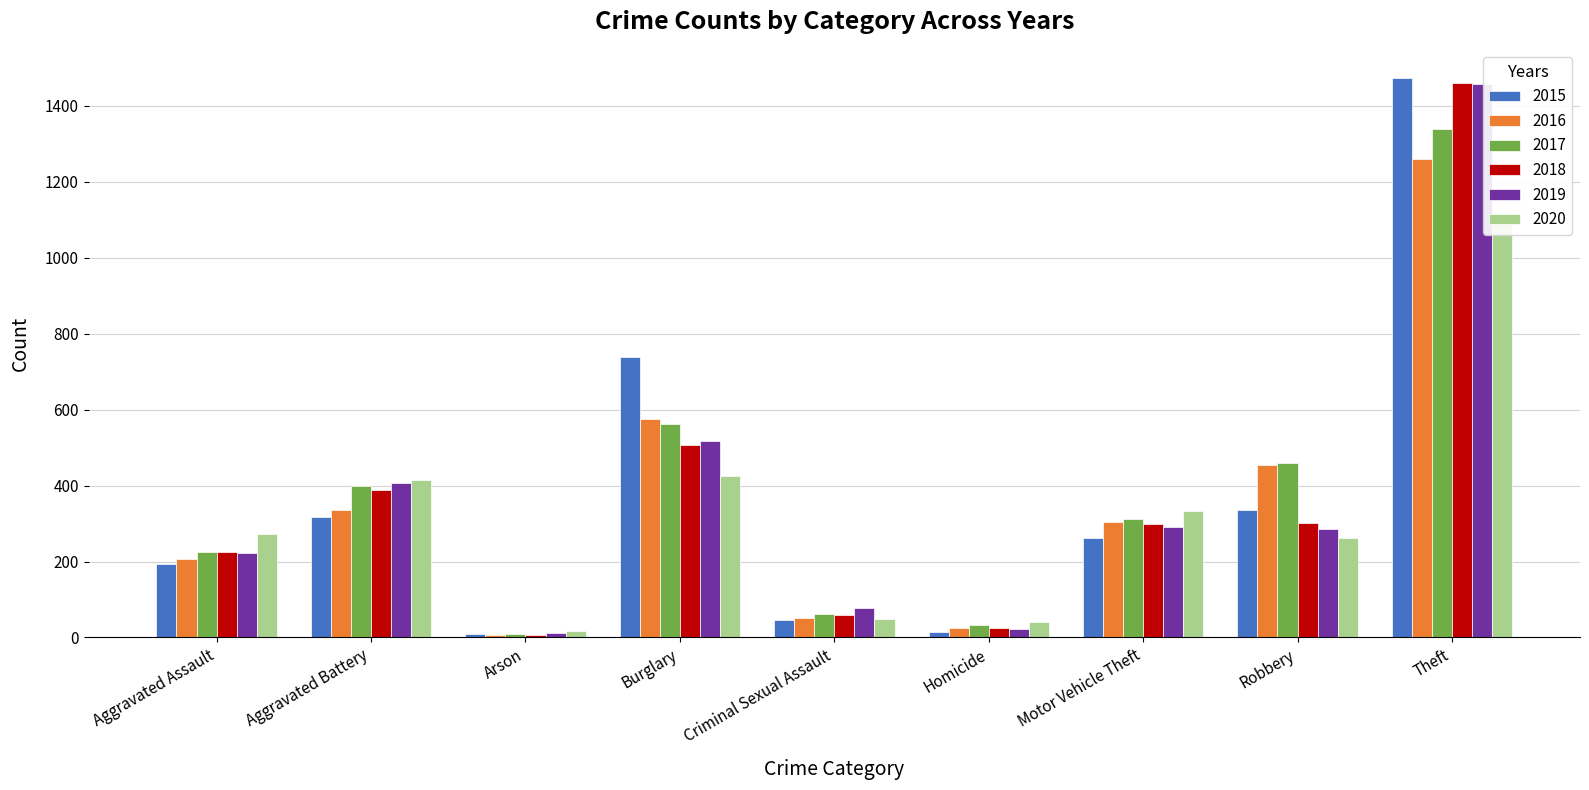

At which label is 2017 closest to 674?

Burglary